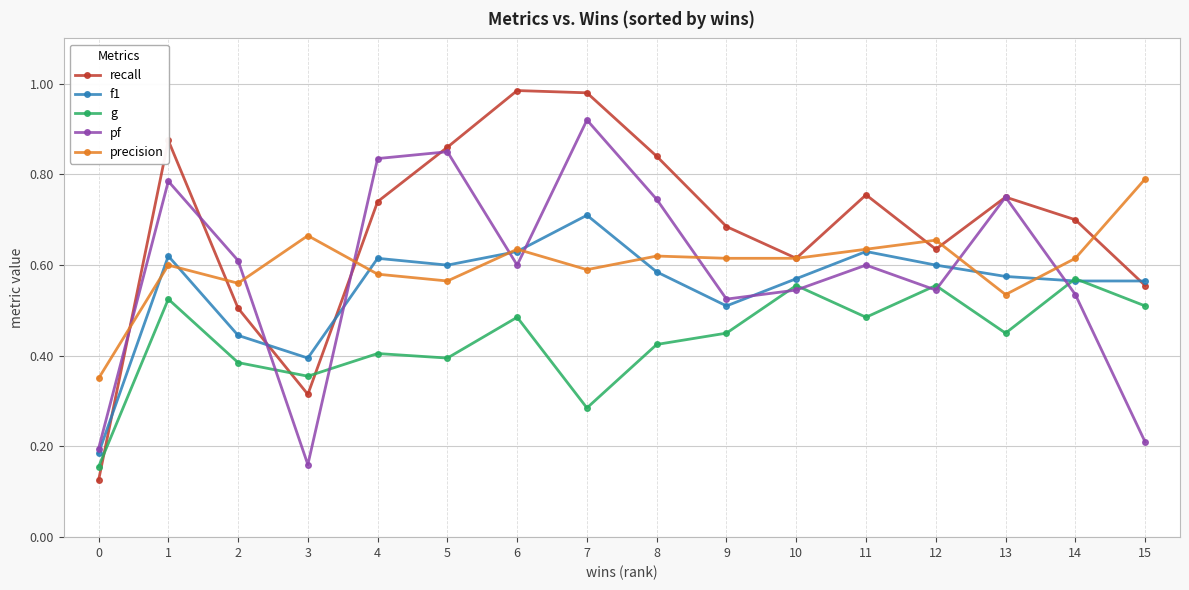

True or false: g and precision intersect in this chart.

False